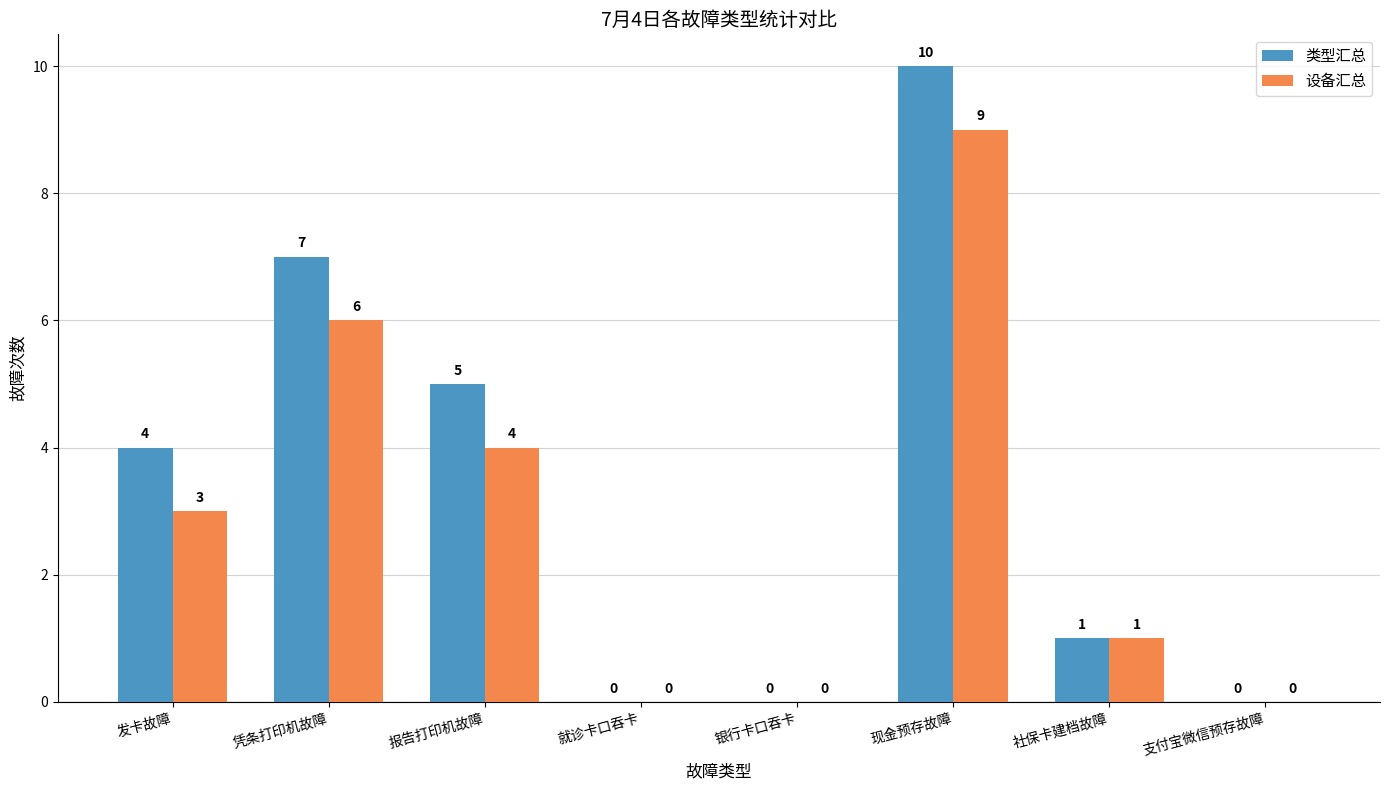

How many series are shown in this chart?

2